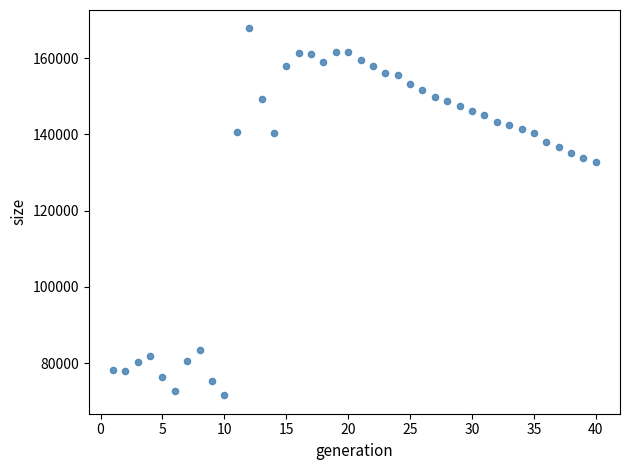

What is the range of X values (max minus min)?

39